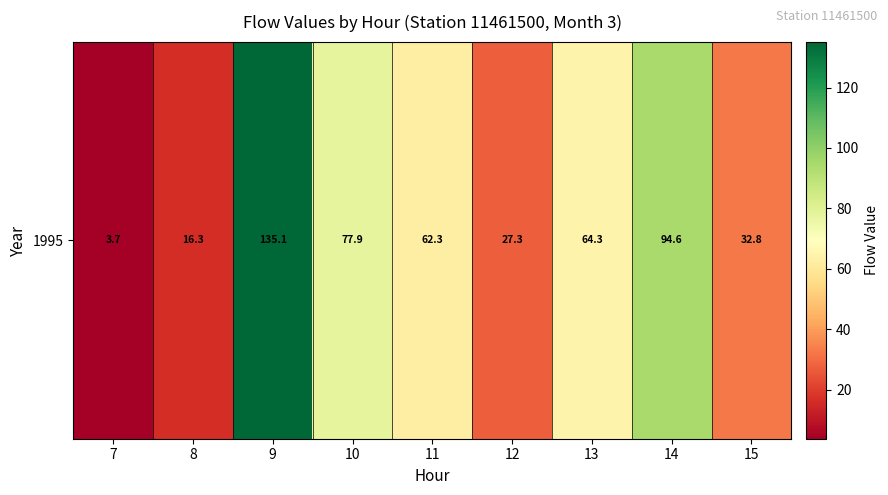

At which category does the chart reach its peak across all series?

9